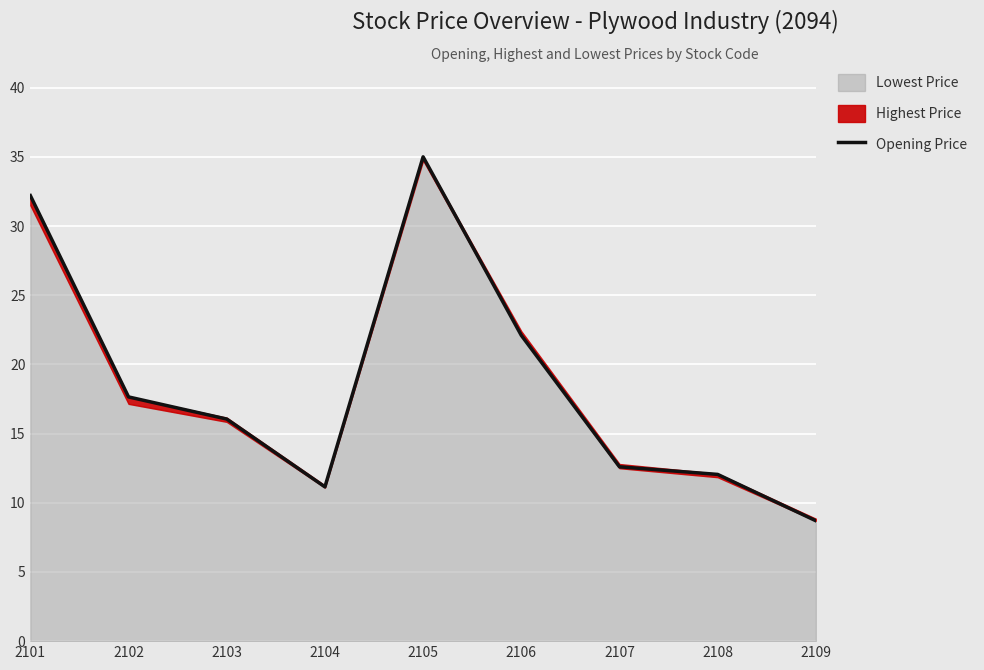

Rank the categories by value from highest to lowest.

2105, 2101, 2106, 2102, 2103, 2107, 2108, 2104, 2109